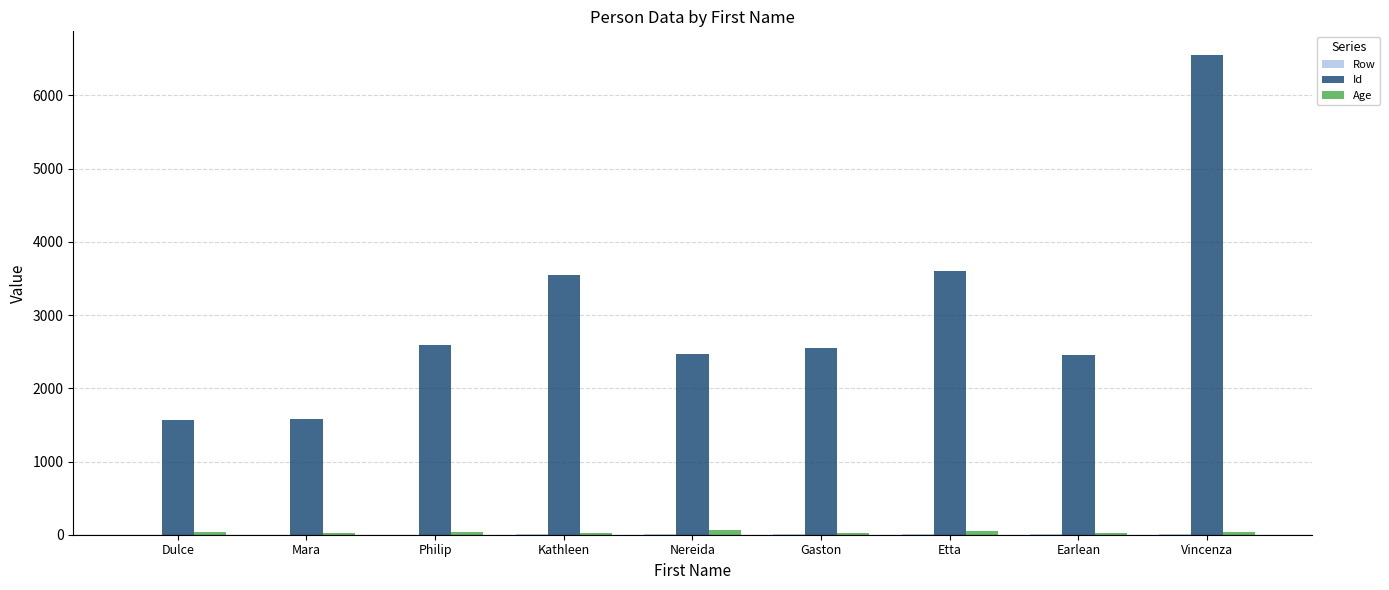

Which category has the highest value across all series?

Vincenza